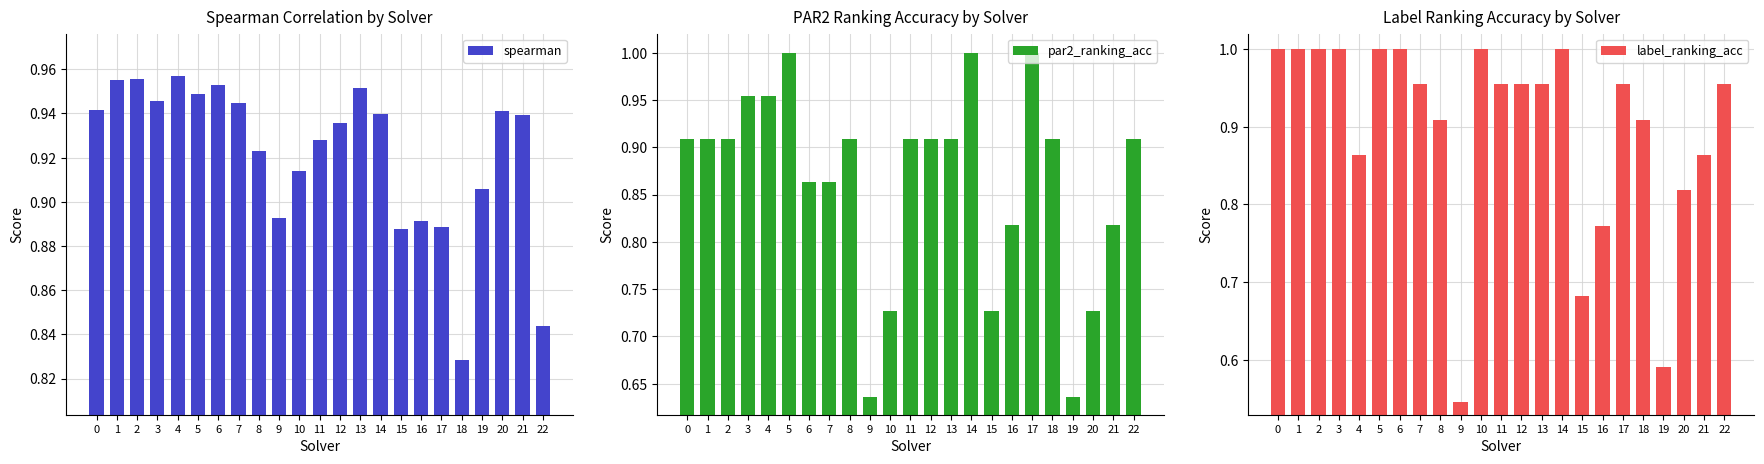

At how many categories does at least one series exceed 0?

23